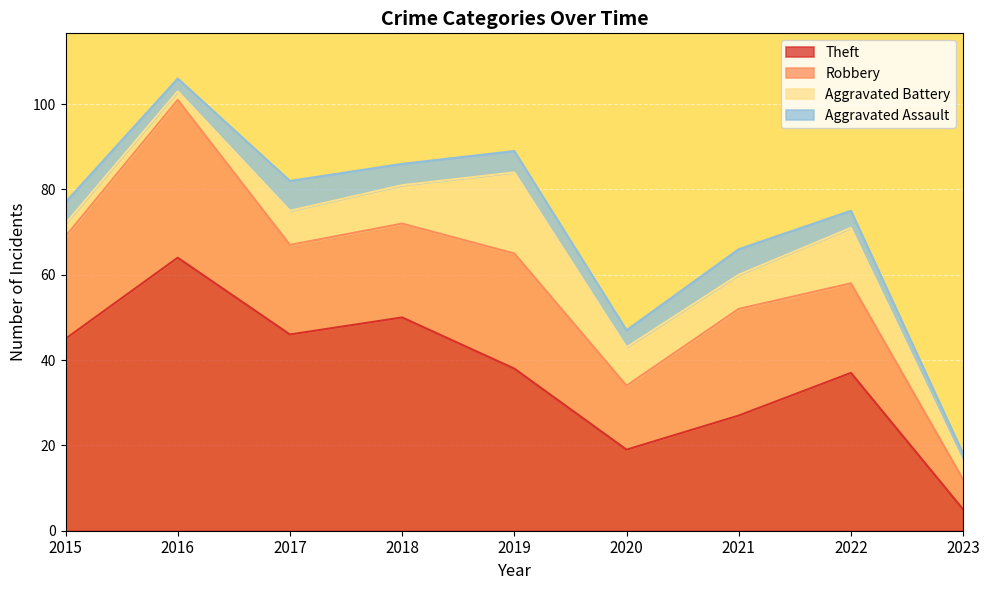

True or false: Aggravated Assault has more than 2 interior local peaks.

False